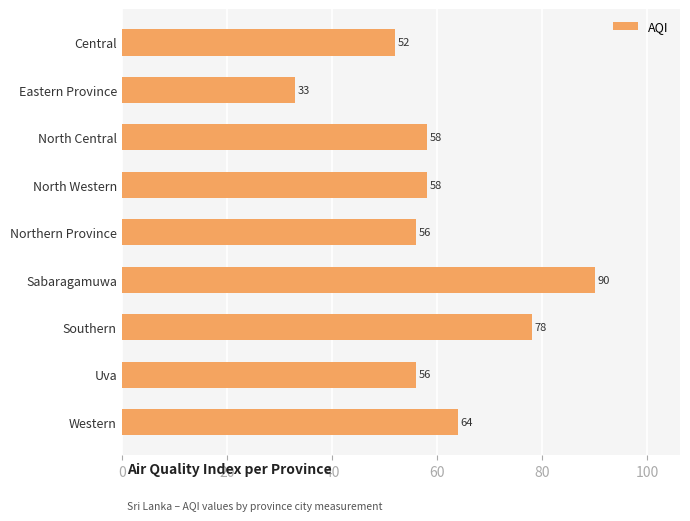

Reading top to bottom, extract all data points from this chart.

Central=52	Eastern Province=33	North Central=58	North Western=58	Northern Province=56	Sabaragamuwa=90	Southern=78	Uva=56	Western=64